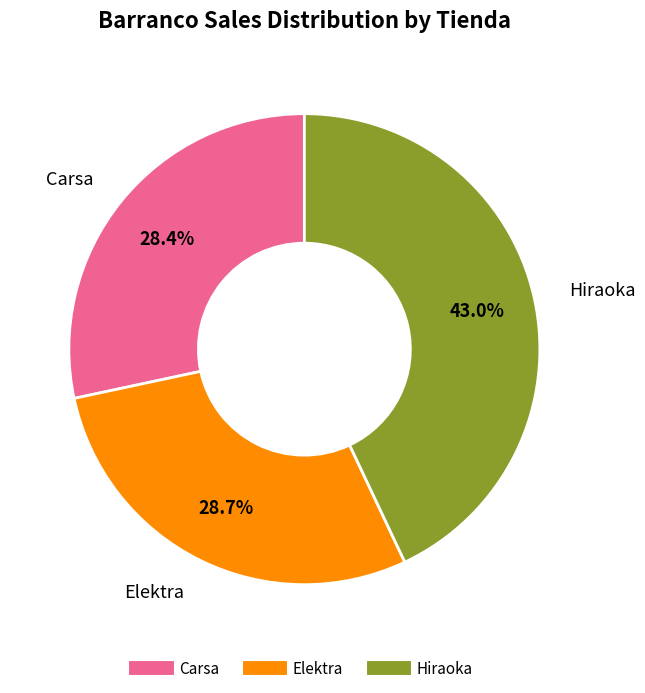

What percentage is NOT represented by Carsa?

71.6%